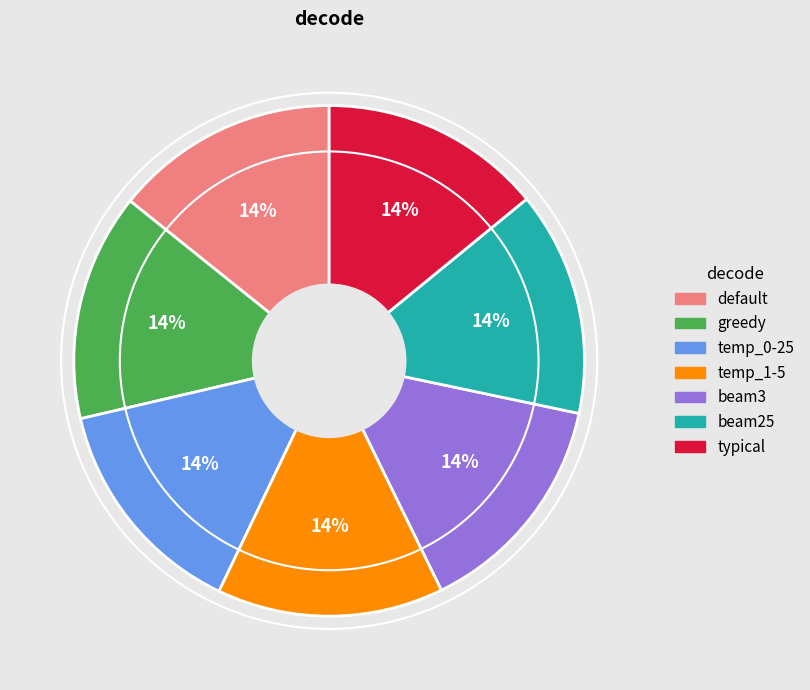

Is it true that temp_0-25 is 4% of the pie?

False